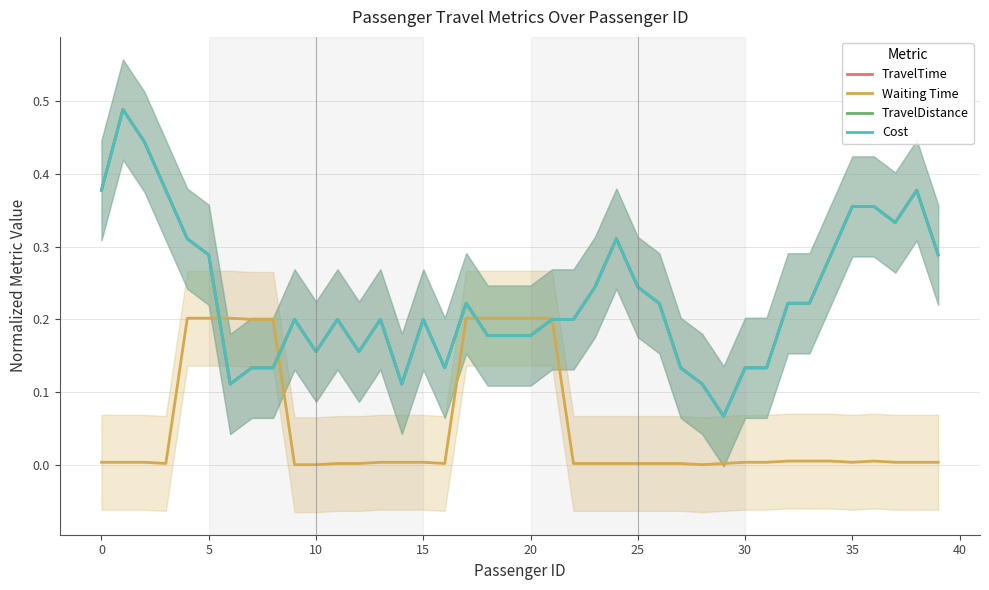

Does the chart display data point markers on the line(s)?

No